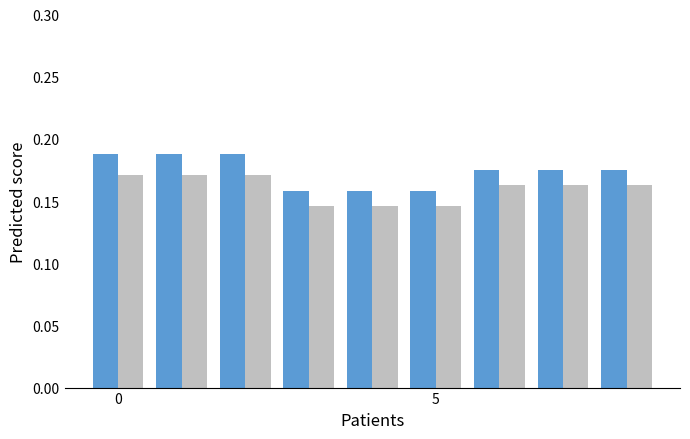

What is the minimum value shown in the chart?

0.1